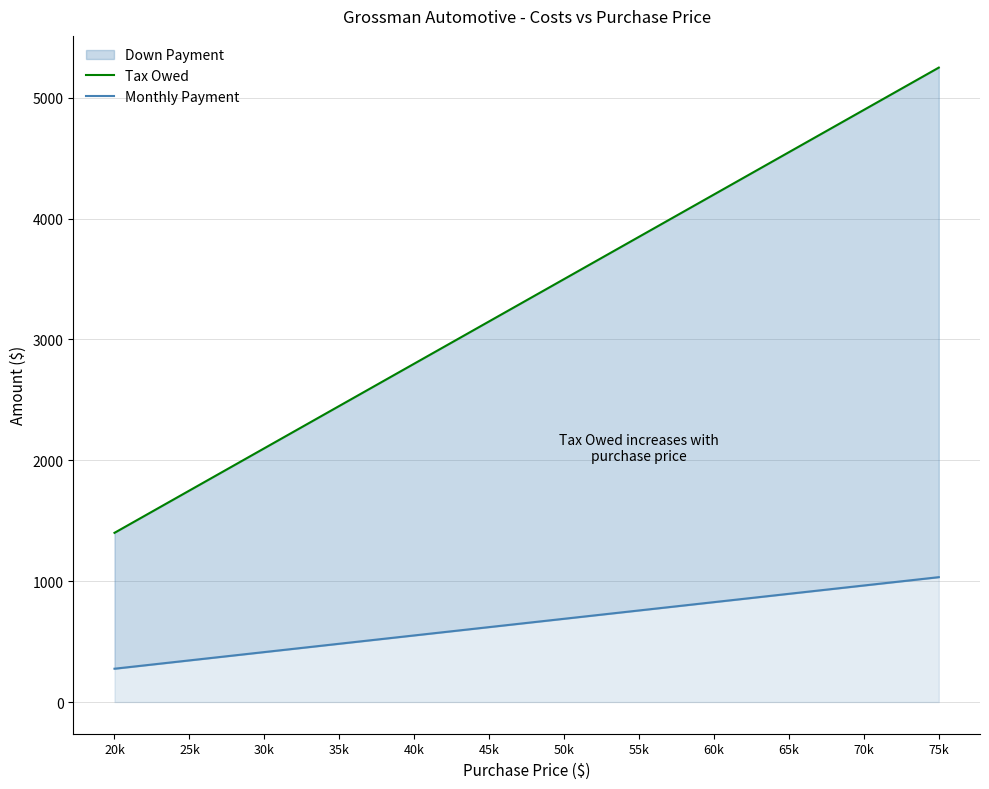

Reading left to right, extract all data points from this chart.

Tax Owed: 1400.0	1750.0	2100.0	2450.0	2800.0	3150.0	3500.0	3850.0	4200.0	4550.0	4900.0	5250.0
Monthly Payment: 275.5	344.4	413.3	482.1	551.0	619.9	688.8	757.6	826.5	895.4	964.3	1033.1